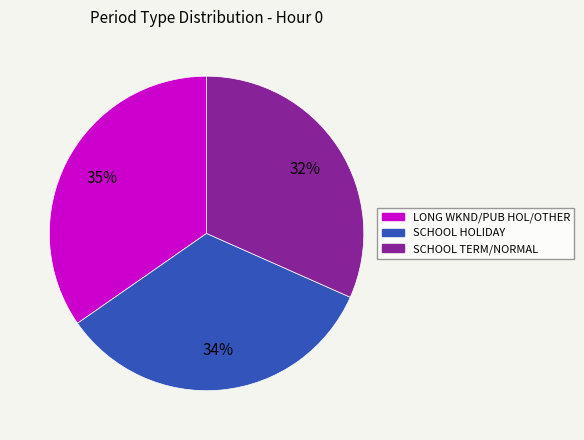

Does any single category account for the majority?

No